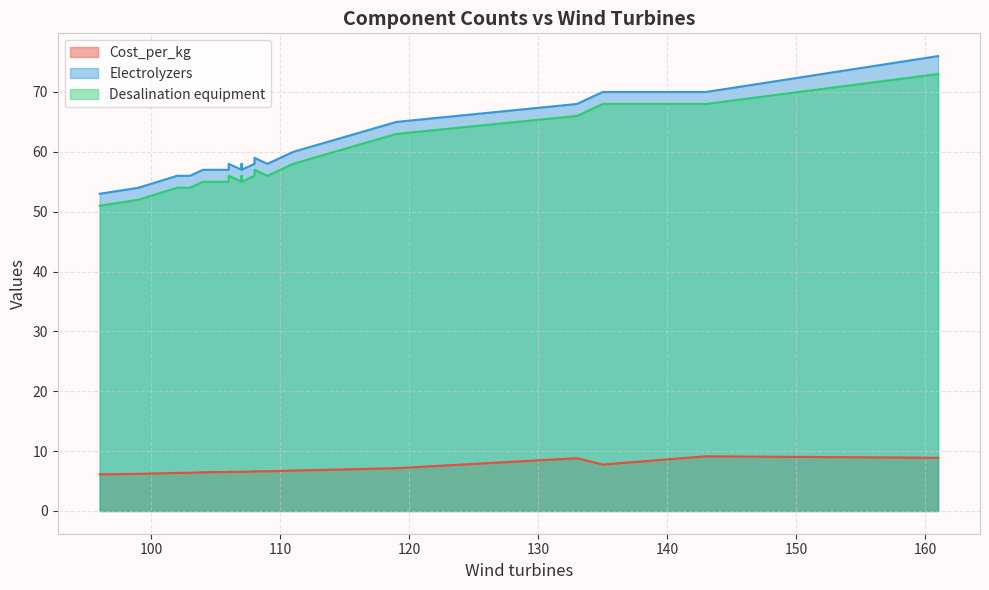

True or false: Electrolyzers and Desalination equipment cross at least once.

False